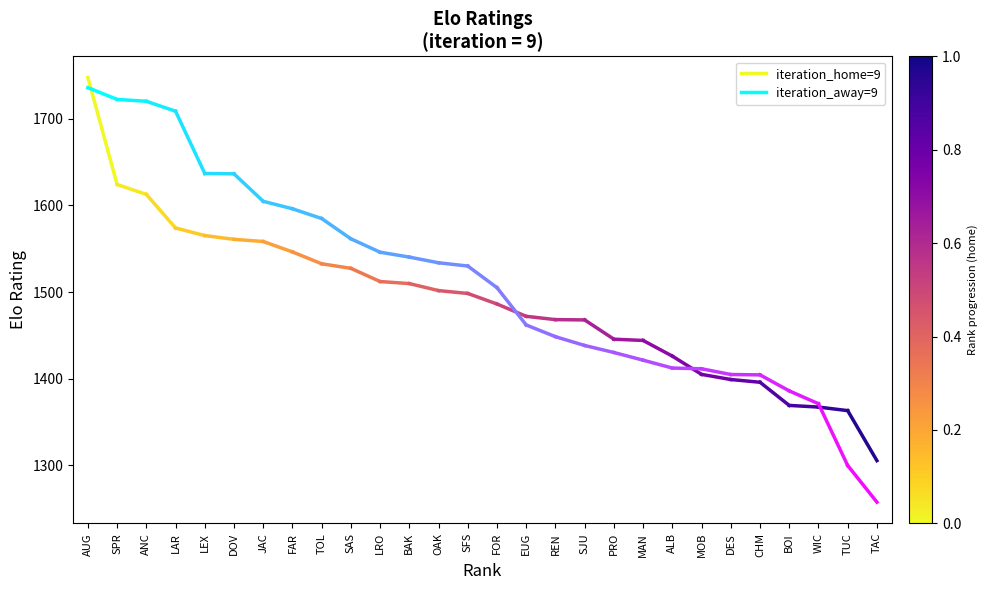

How many series are shown in this chart?

2